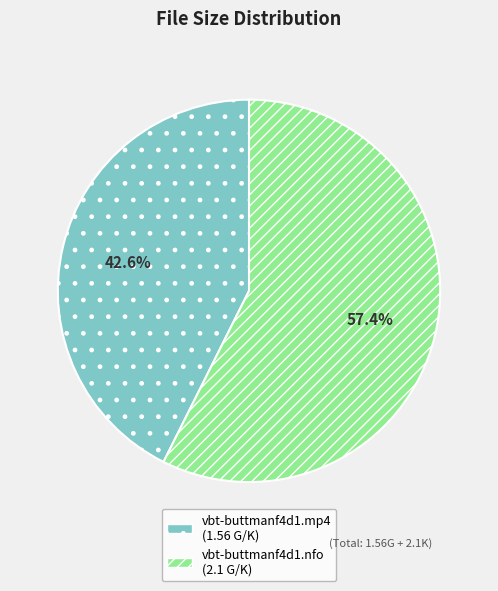

Which has a higher value, vbt-buttmanf4d1.nfo or vbt-buttmanf4d1.mp4?

vbt-buttmanf4d1.nfo